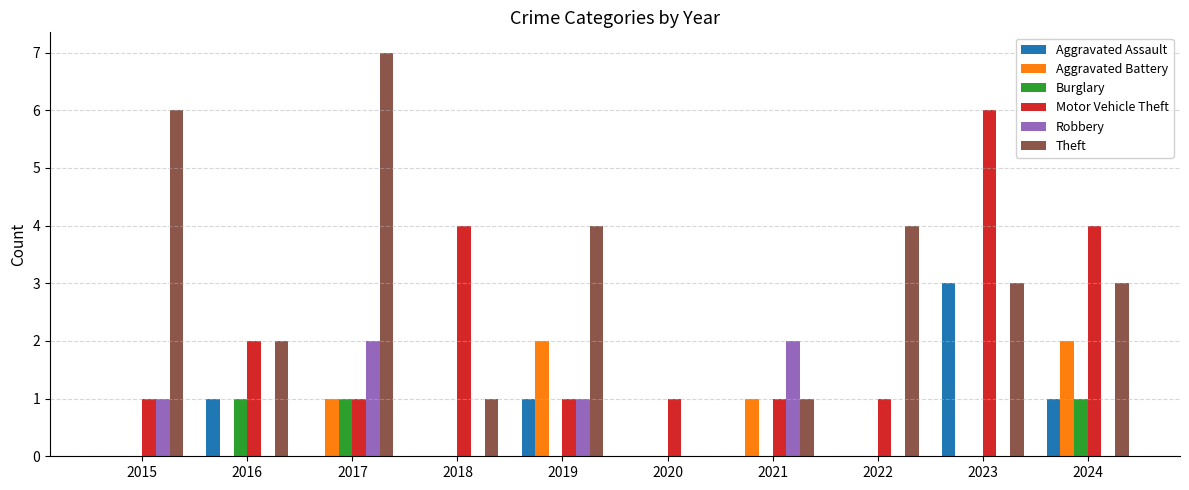

True or false: Aggravated Battery has a value of 0 at 2020.

True